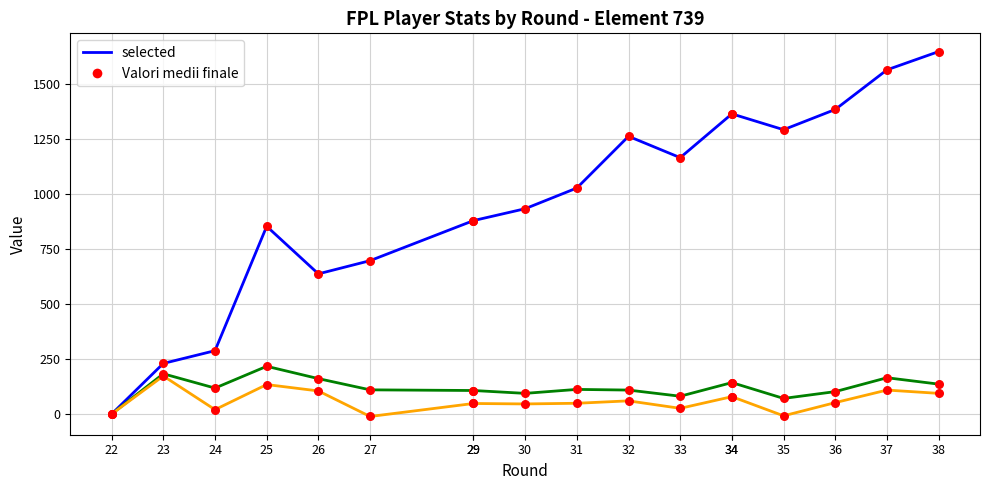

At how many categories does at least one series exceed 88?

17